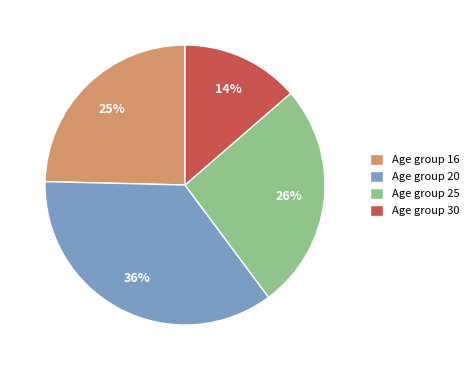

What percentage is the Age group 16 slice, to the nearest percent?

25%